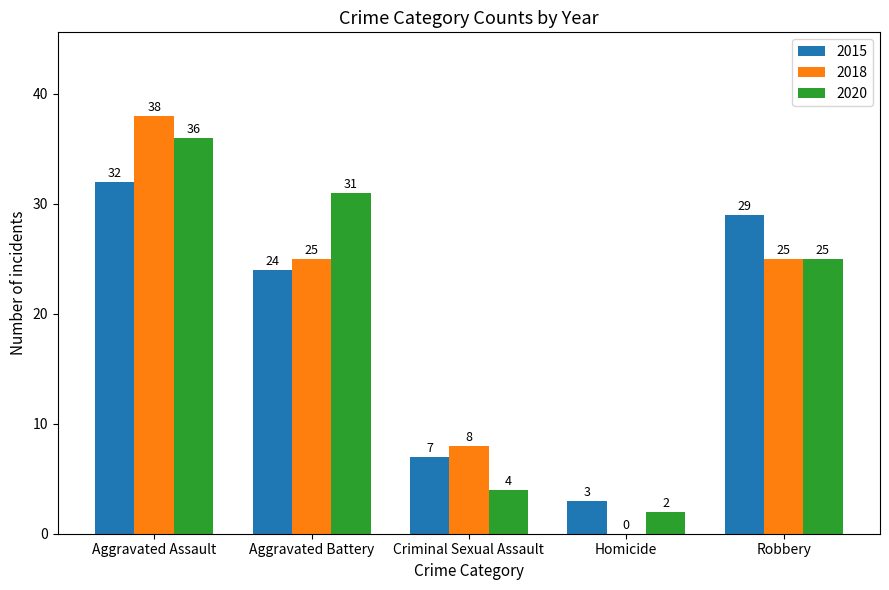

What are all the series names shown in the legend?

2015, 2018, 2020